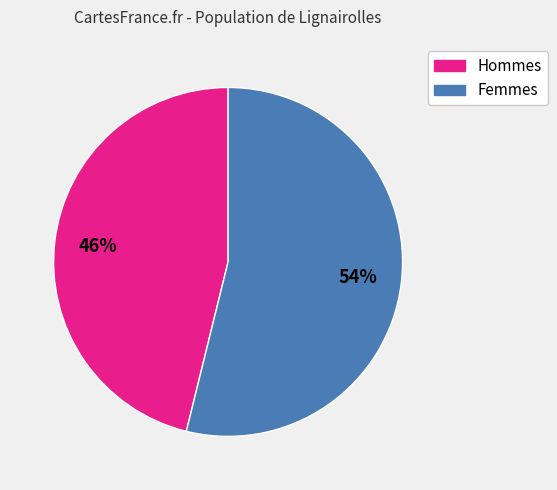

To the nearest percent, what is the average slice percentage?

50%